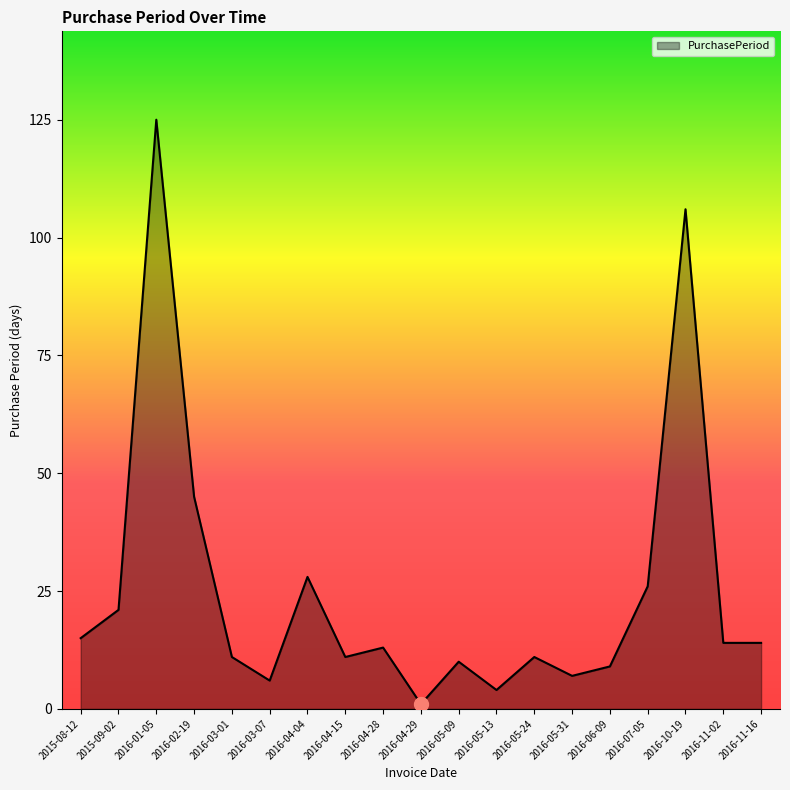

Between 2016-10-19 and 2016-01-05, which is larger?

2016-01-05